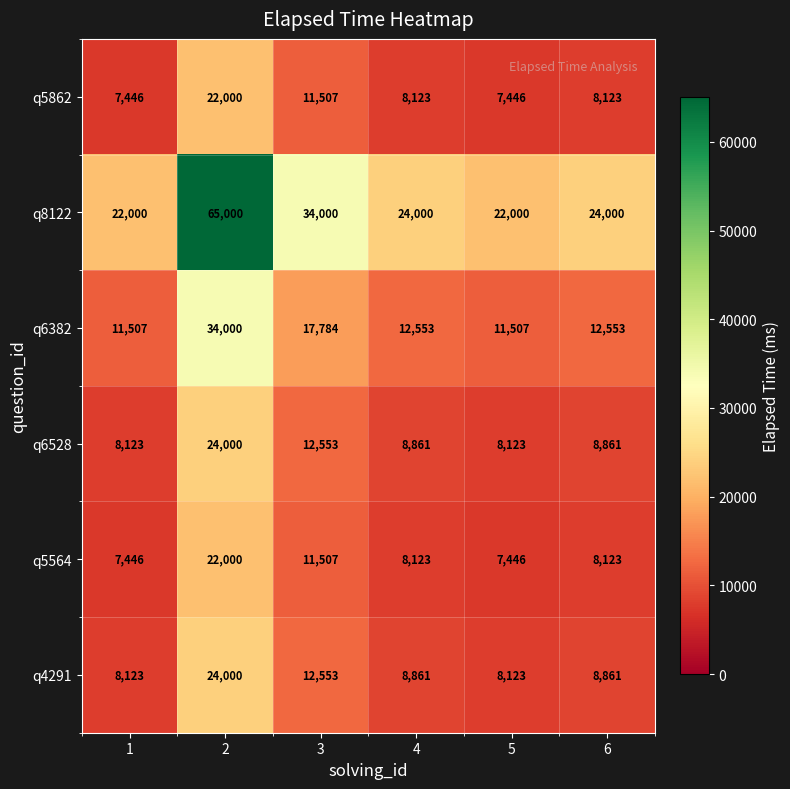

What is the difference between the maximum and minimum values in the q5862 series?

14554